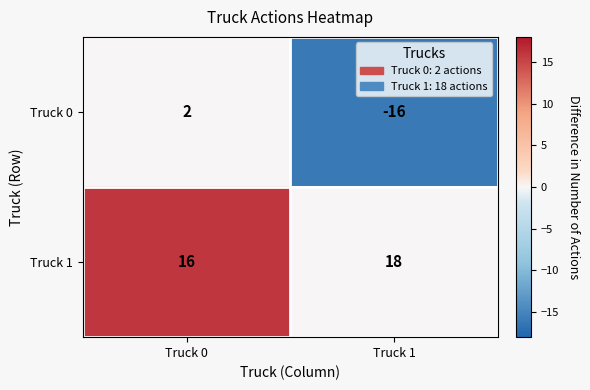

What is the spread (max minus min) of values at Truck 1?

34